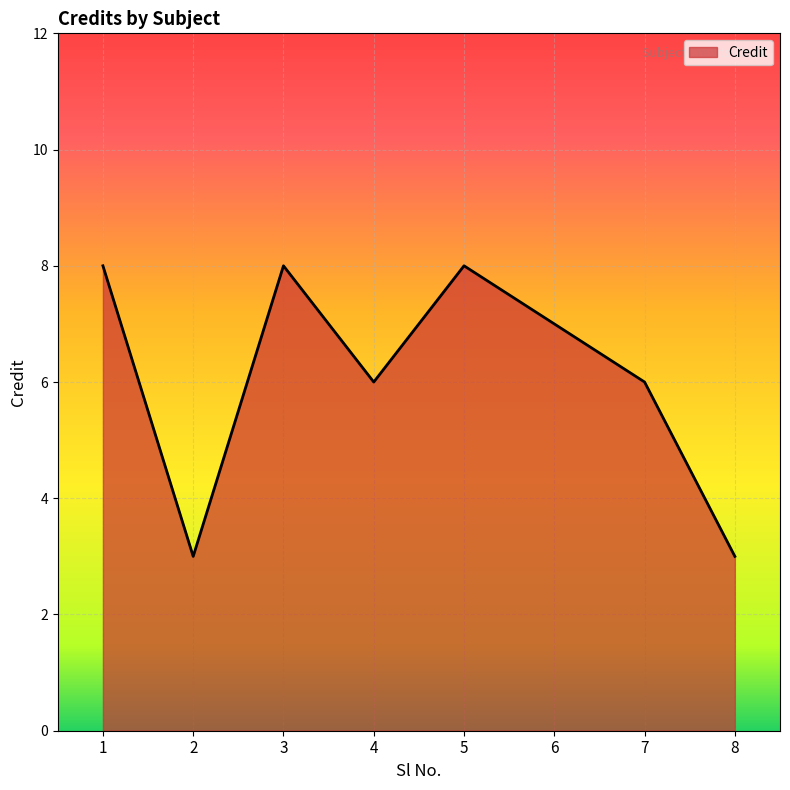

Where is the first local minimum?

2